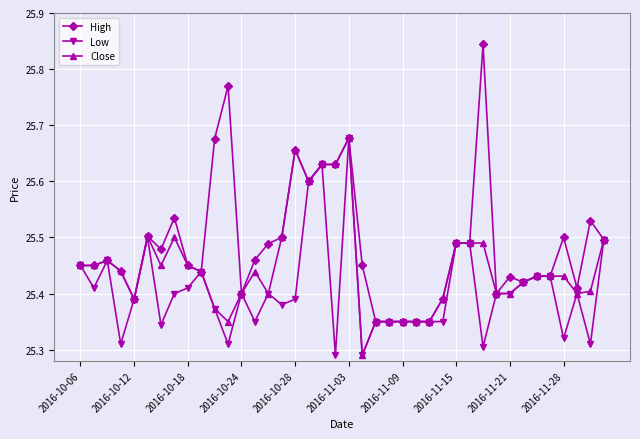

True or false: High has more than 2 interior local peaks.

True